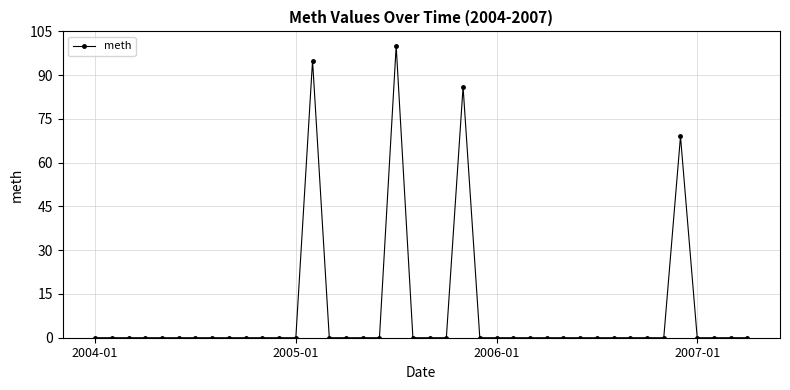

What is the difference between the second highest and second lowest values?

95